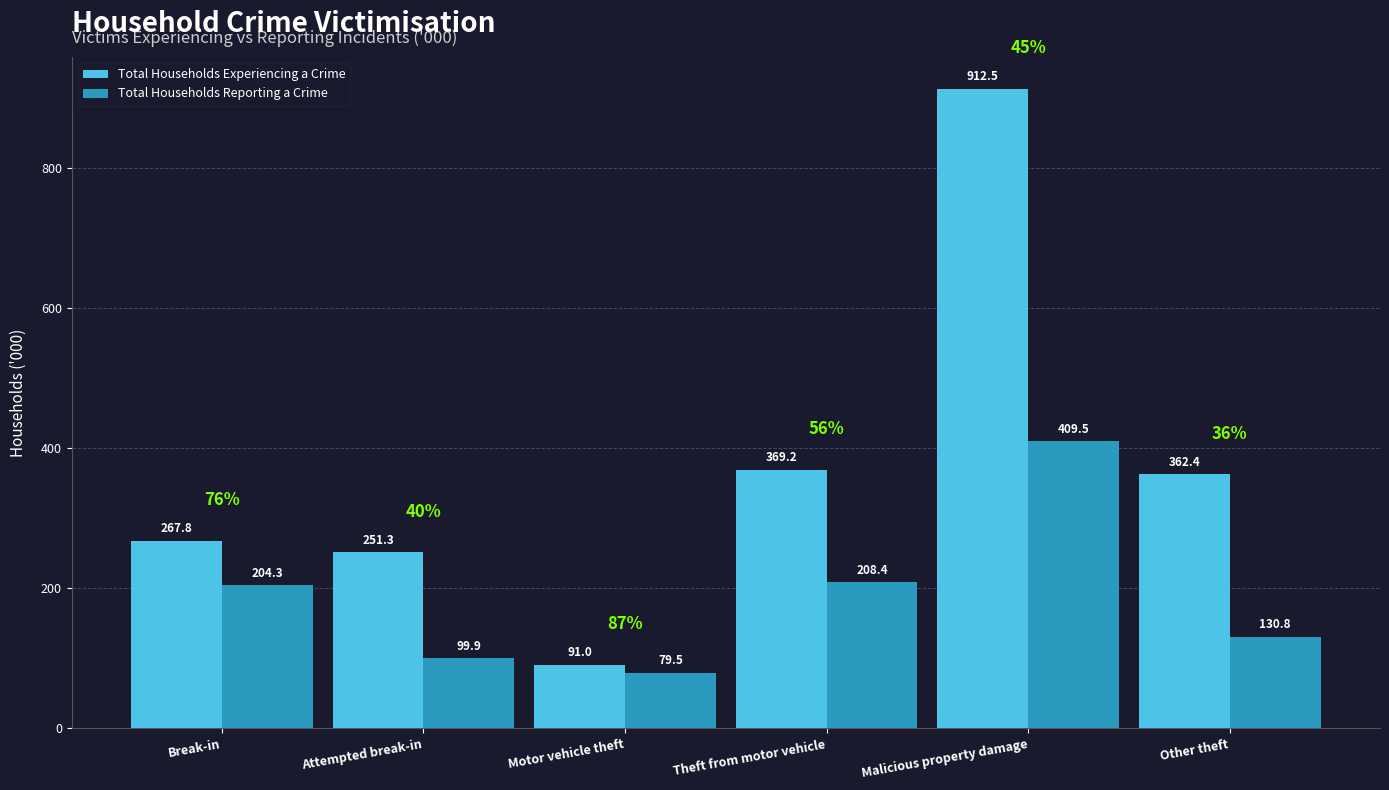

What value does the Total Households Experiencing a Crime series have at Break-in?

267.8